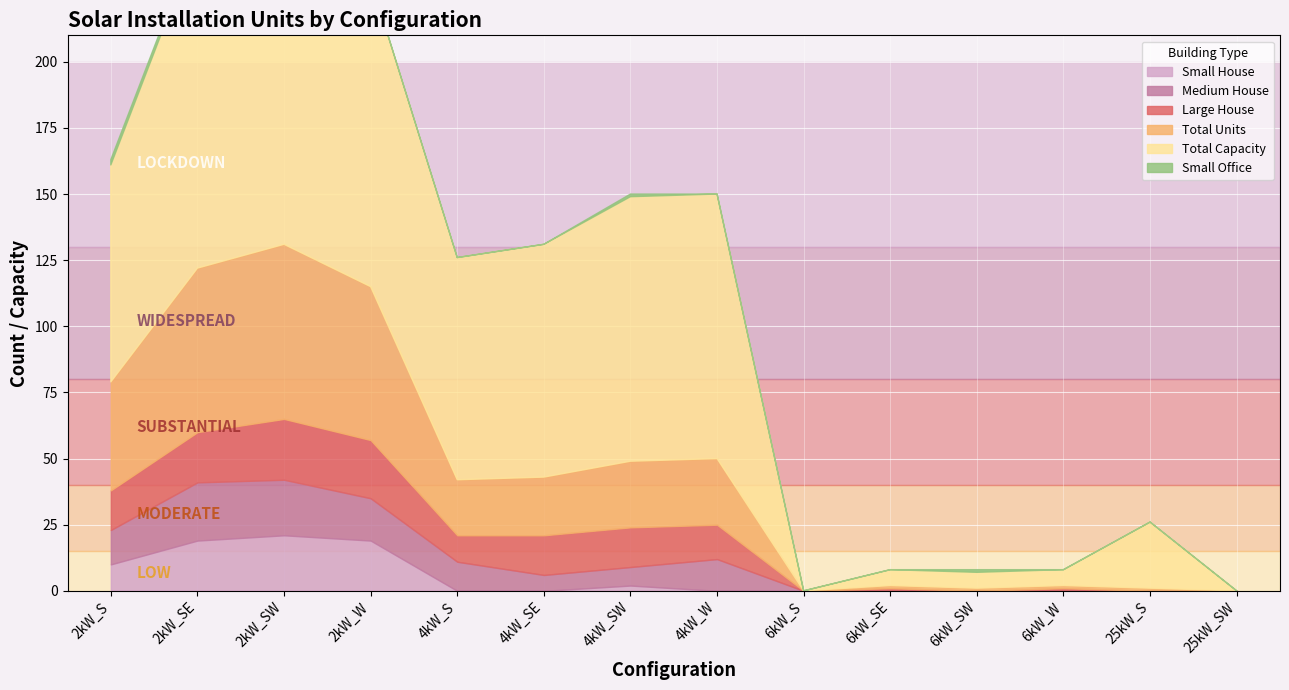

Reading left to right, transcribe all the data shown in this chart.

Small House: 10	19	21	19	0	0	2	0	0	0	0	0	0	0
Medium House: 13	22	21	16	11	6	7	12	0	0	0	0	0	0
Large House: 15	19	23	22	10	15	15	13	0	1	0	1	0	0
Total Units: 41	62	66	58	21	22	25	25	0	1	1	1	1	0
Total Capacity: 82	124	132	116	84	88	100	100	0	6	6	6	25	0
Small Office: 2	2	1	0	0	0	1	0	0	0	1	0	0	0